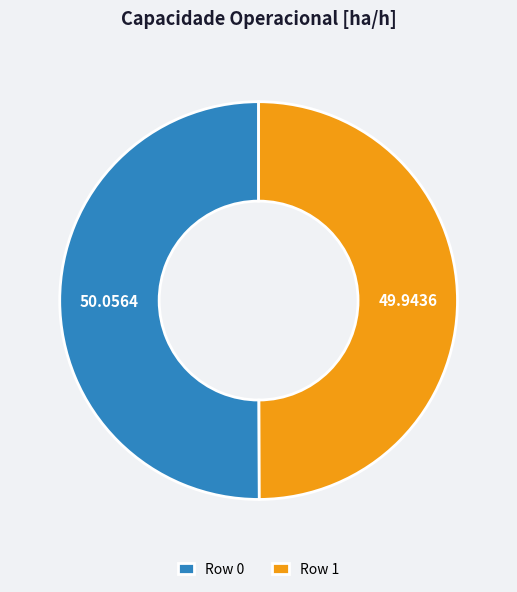

What is the ratio of the value at Row 0 to the value at Row 1?

1.0